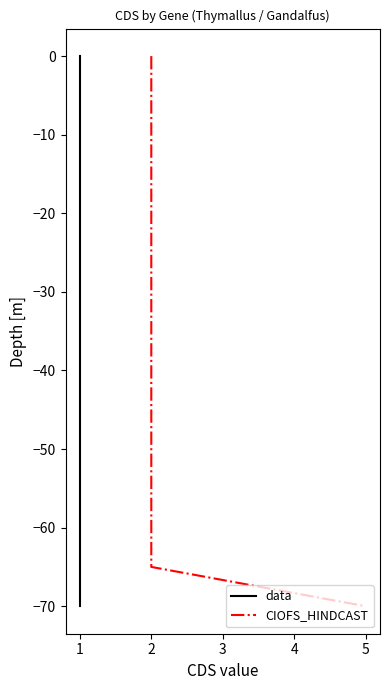

Which has a higher value, 1 or 1?

1